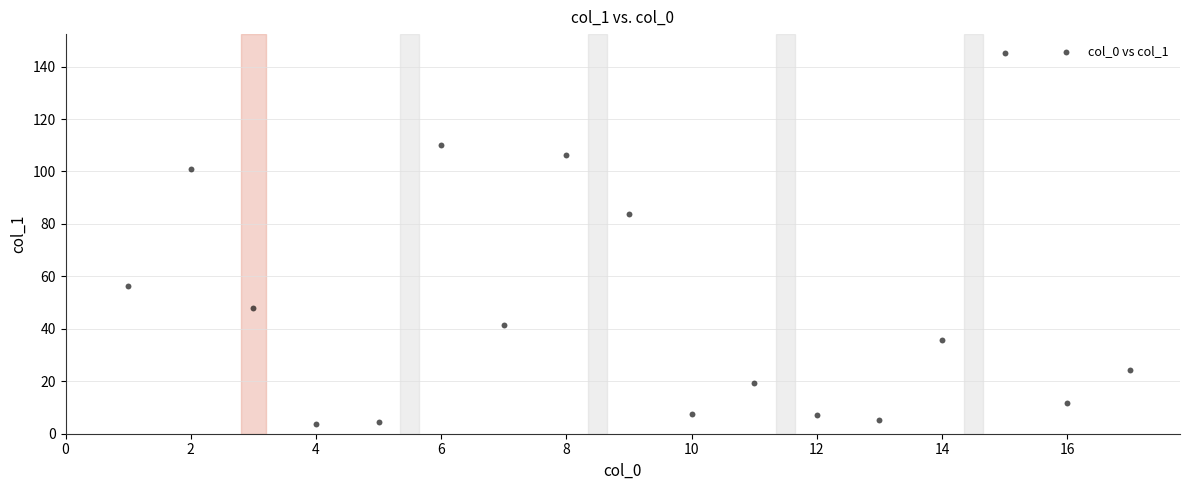

What Y value in the scatter plot is closest to 74?

83.6